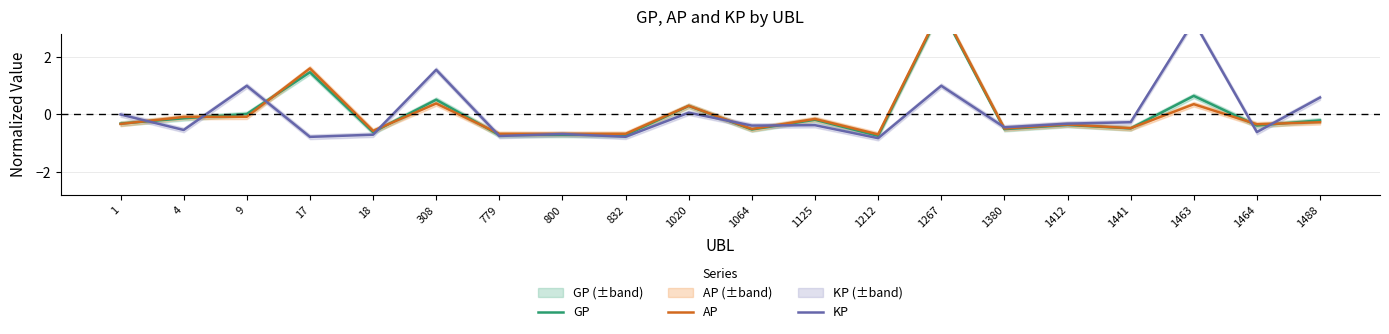

Rank the series by their maximum value, from highest to lowest.

AP, GP, KP